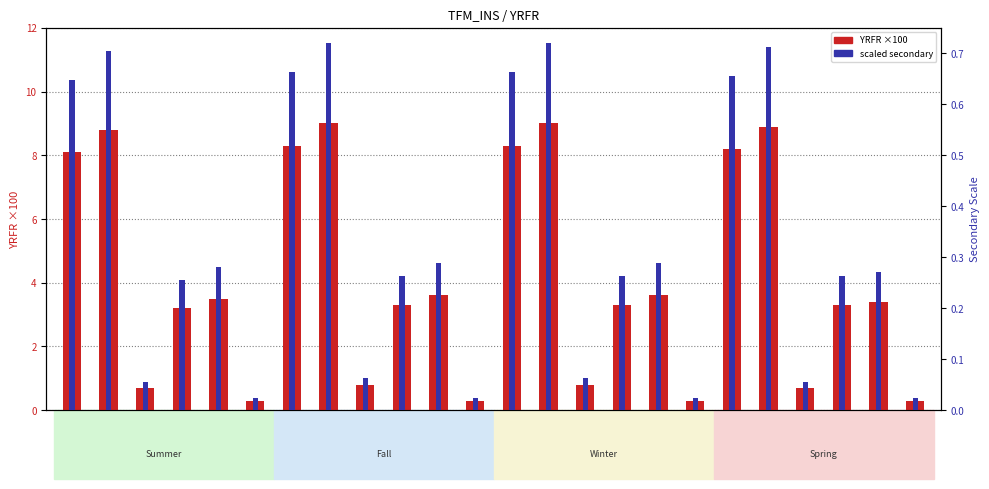

Is it true that scaled secondary equals 0.3 at SPR-WE-D?

True